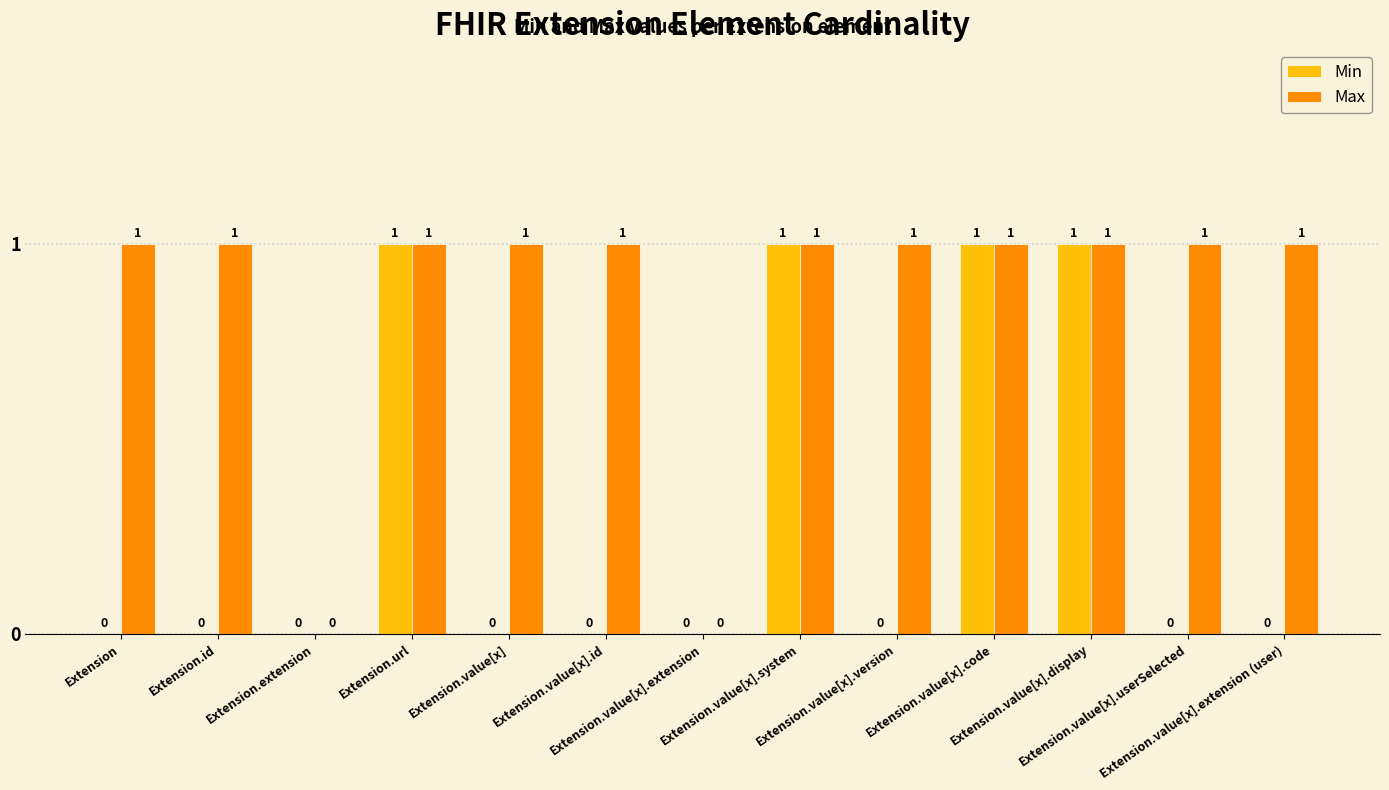

Which series has the largest total across all categories?

Max